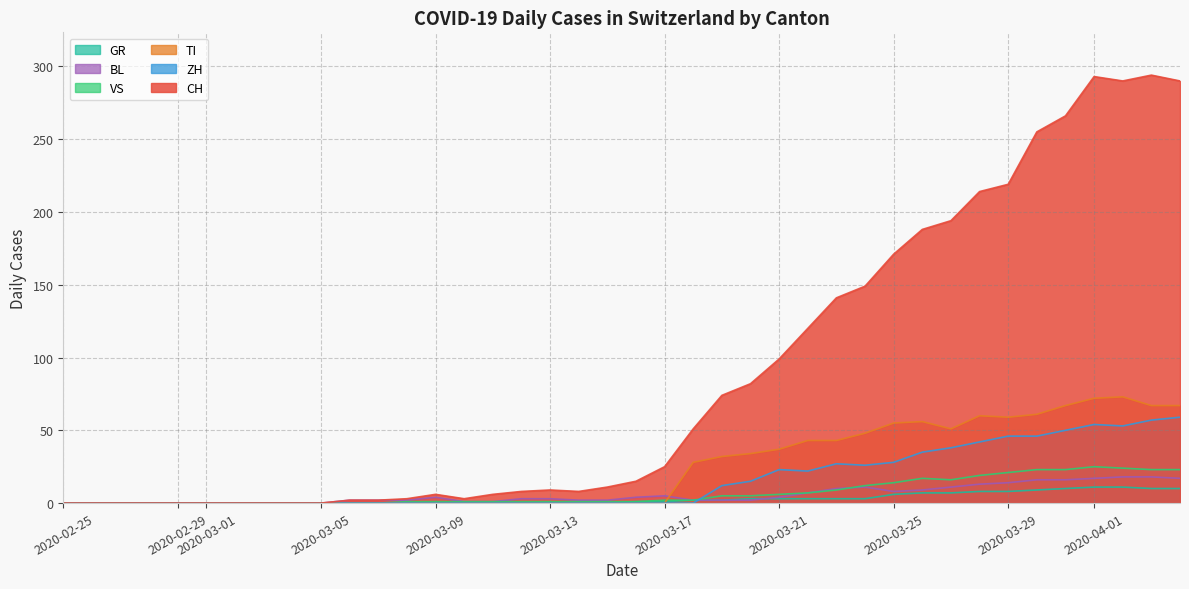

What is the greatest value displayed?

294